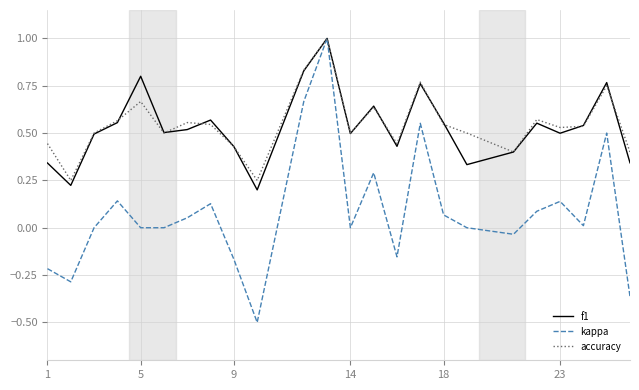

What are all the series names shown in the legend?

f1, kappa, accuracy